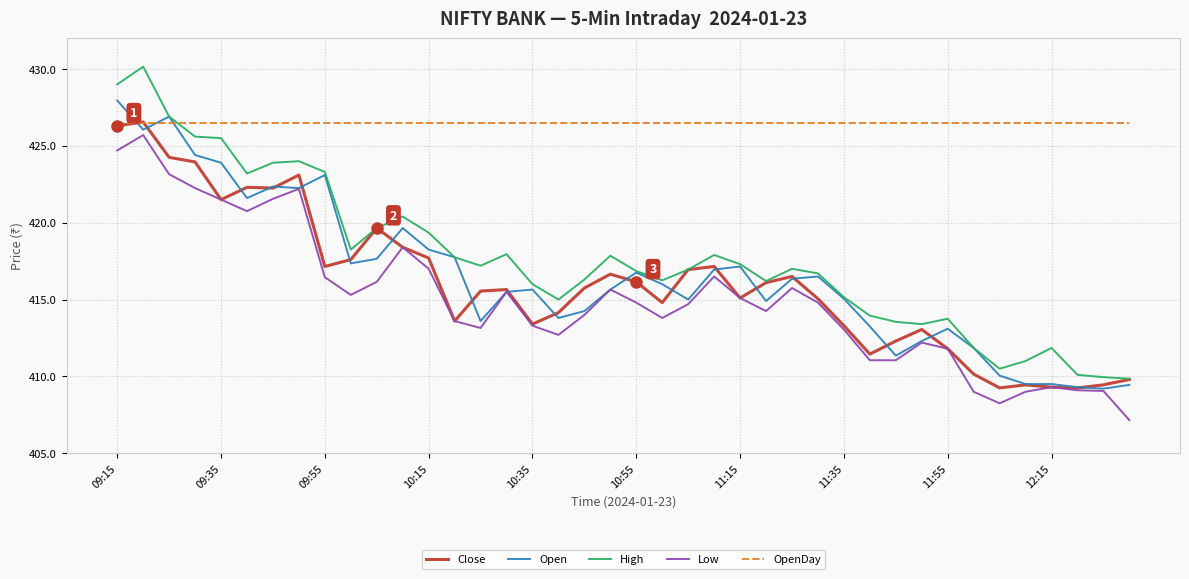

Which series has the widest spread of values?

High